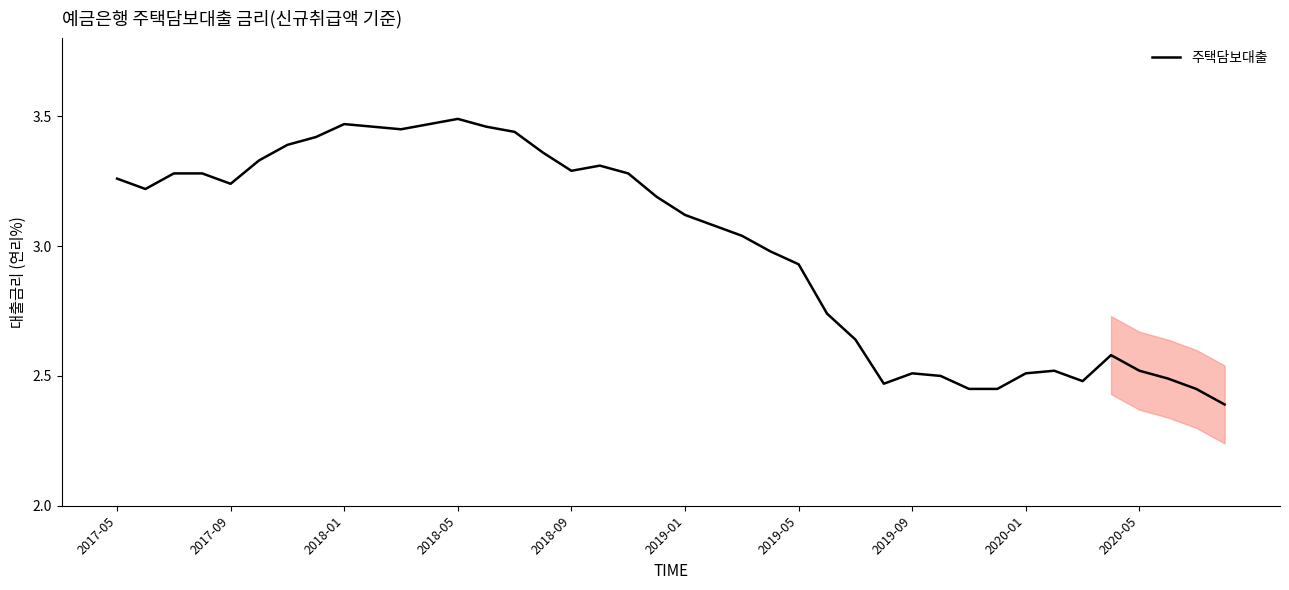

What is the smallest value displayed?

2.4